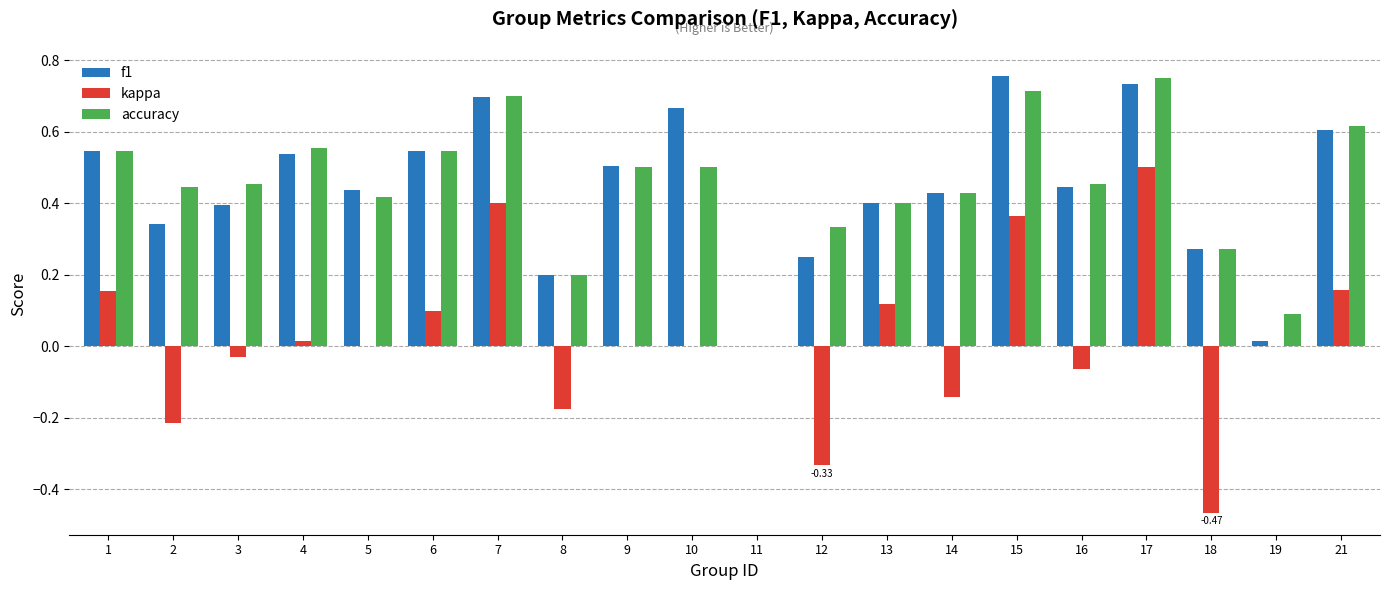

Which series changed the most between 15 and 19?

f1